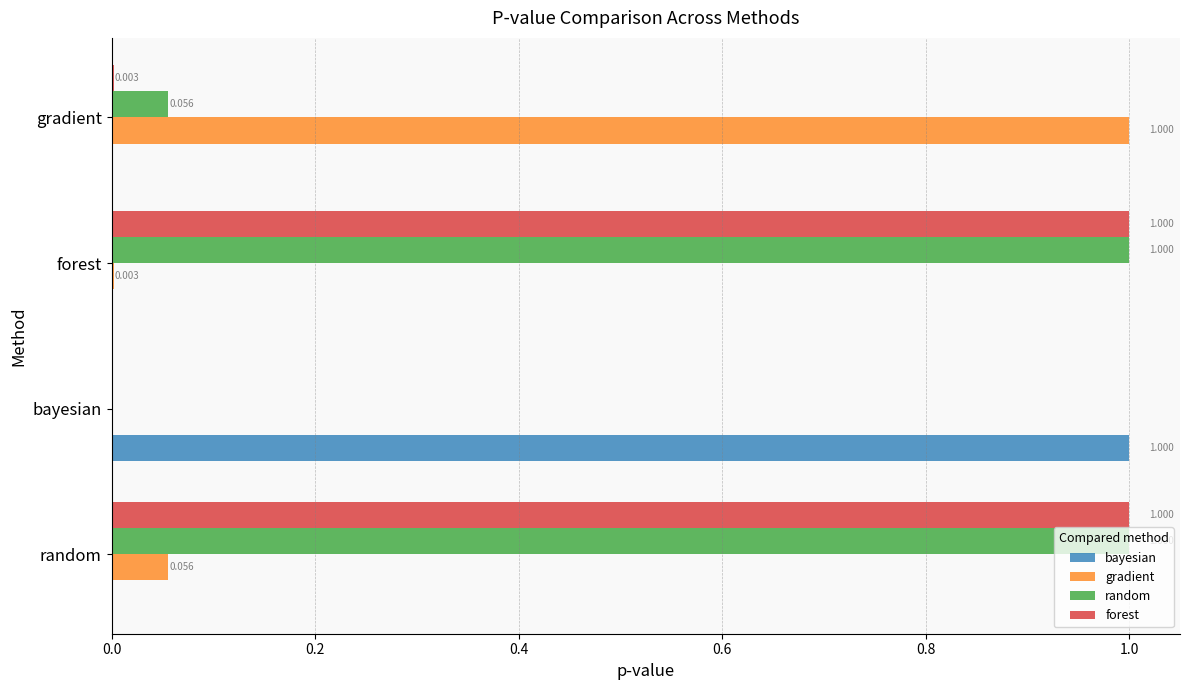

What is the average value of the random series?

0.5